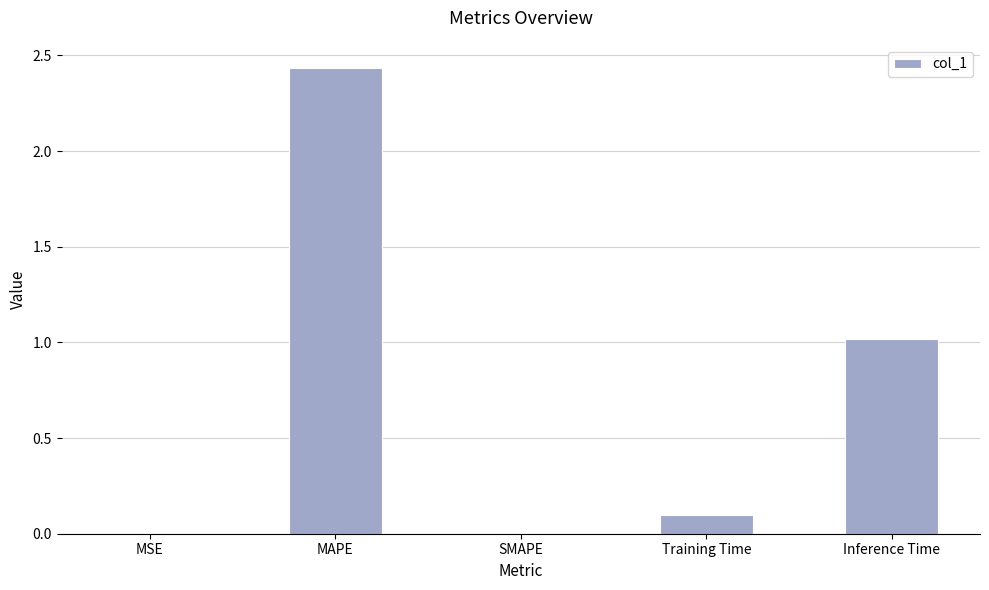

At which label is the value closest to 1?

Inference Time